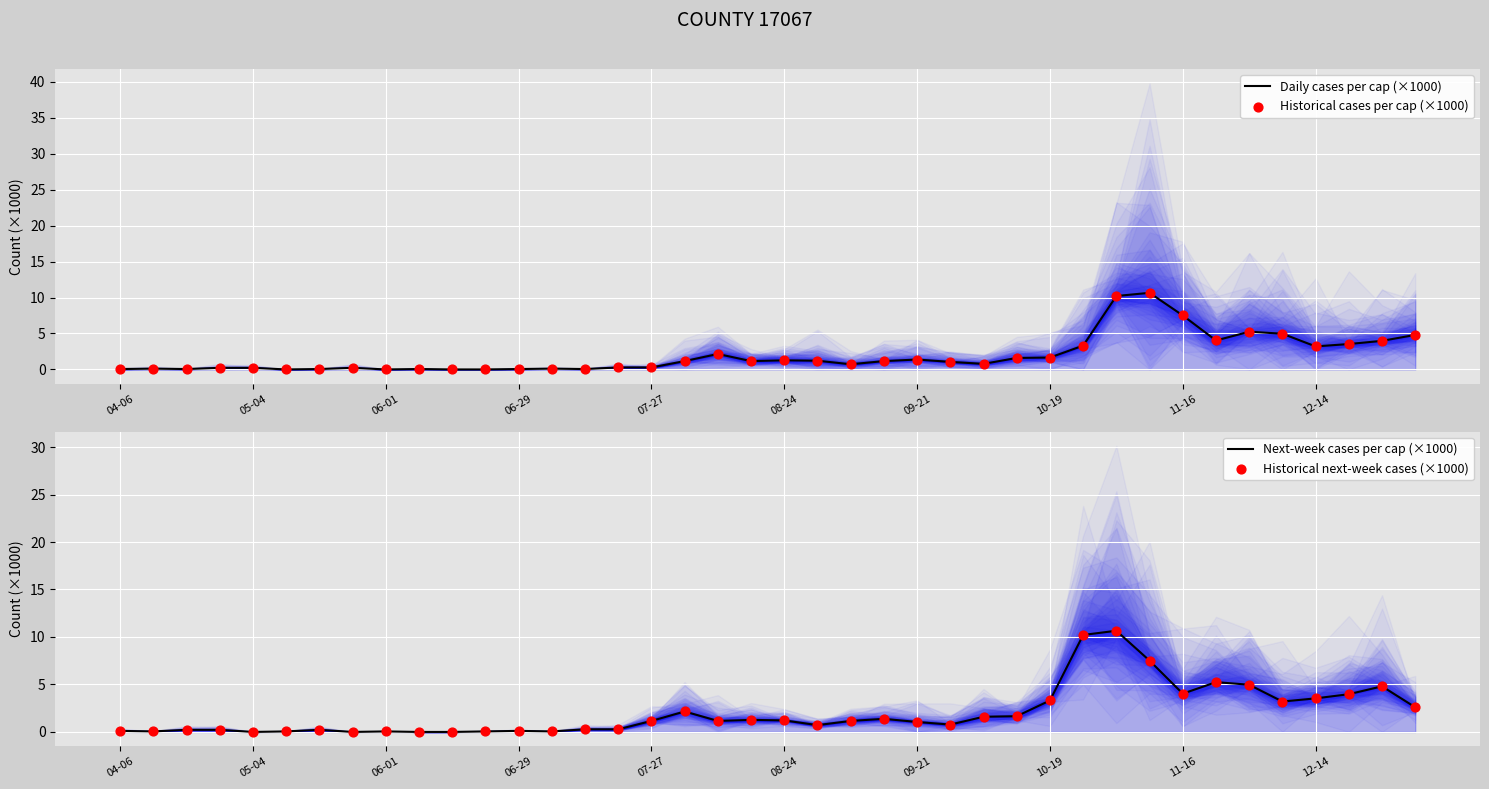

Which series reaches the minimum Y coordinate?

Daily cases per cap (×1000)